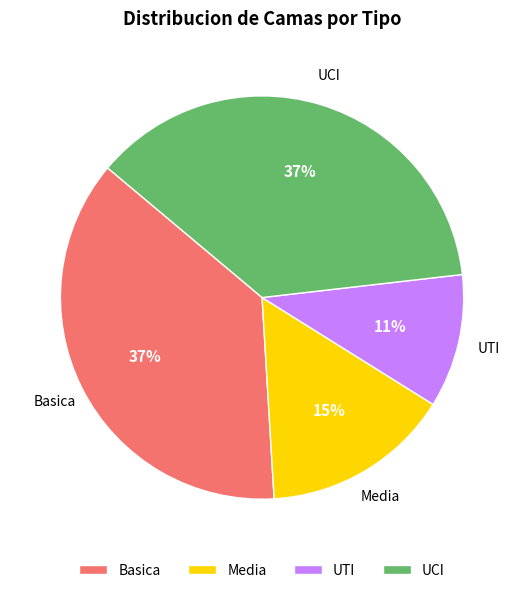

To the nearest percent, what percentage of the pie is UCI?

37%